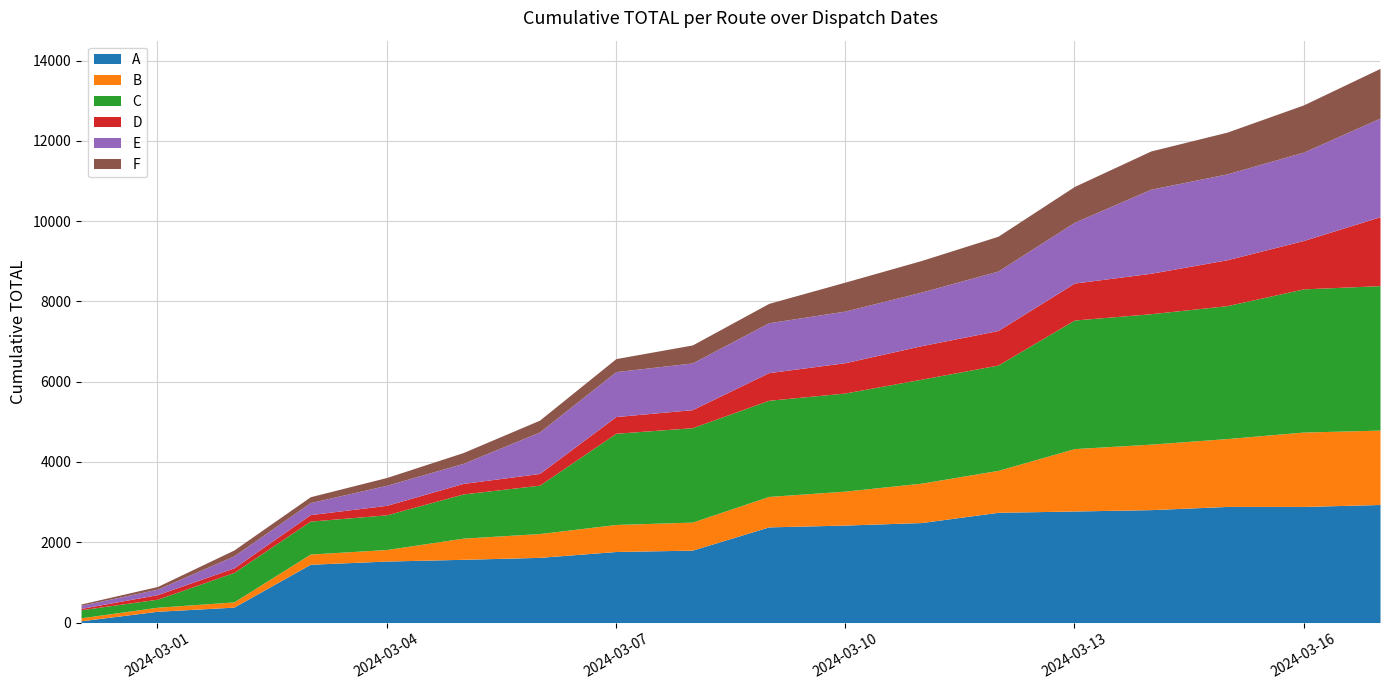

What is the highest value of the A series?

2940.2